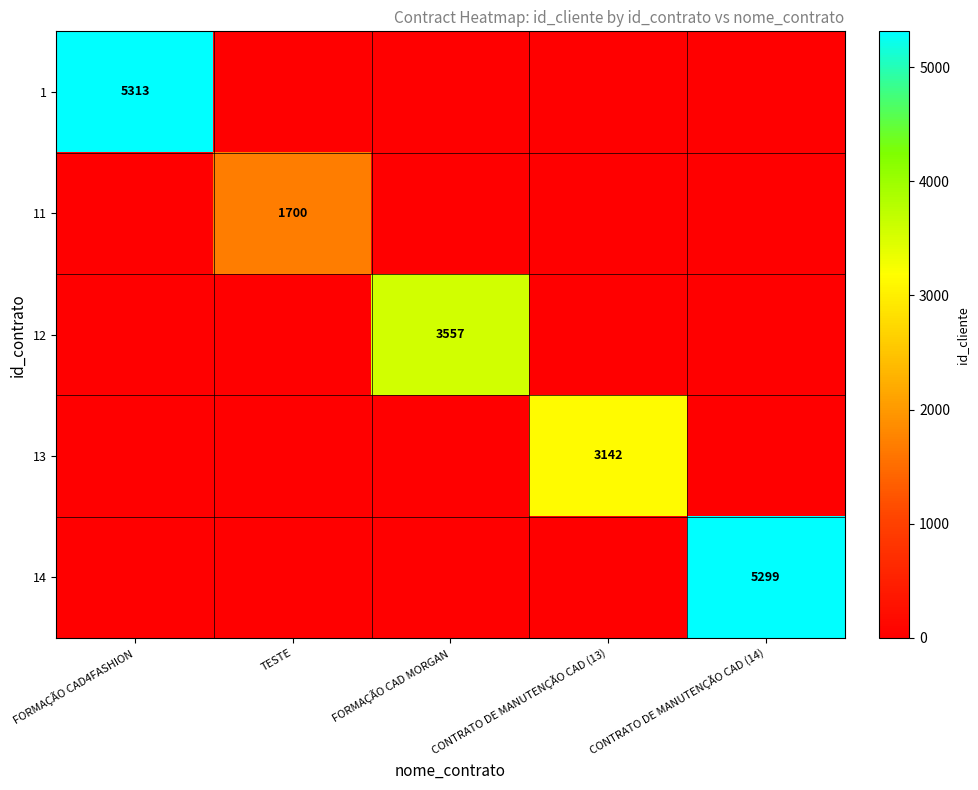

Is it true that 1 equals 9084 at FORMAÇÃO CAD4FASHION?

False